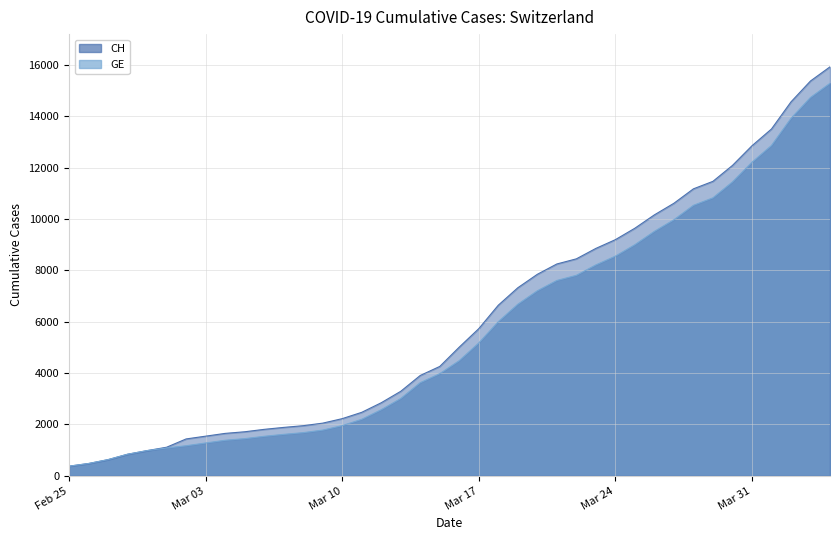

Which category has the highest value across all series?

2020-04-04